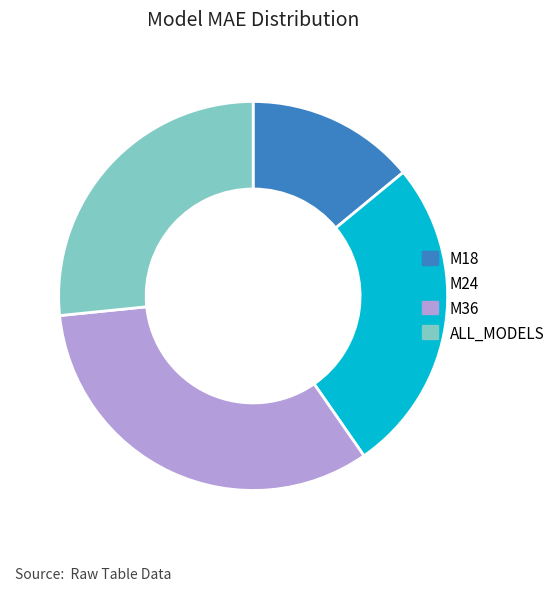

Approximately how many times larger is the value at M36 compared to ALL_MODELS?

1.2